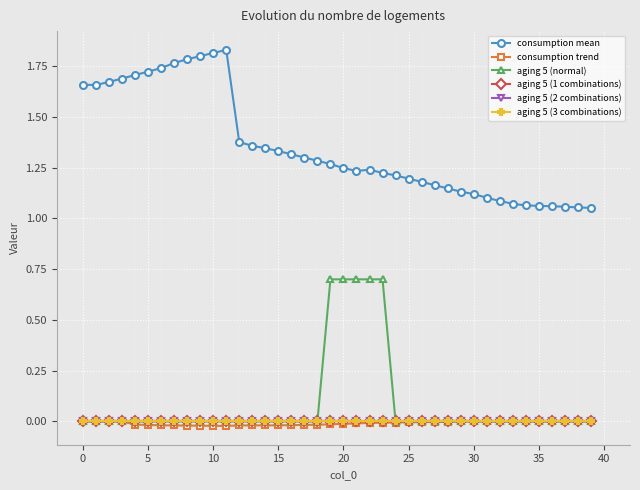

What is the average value of the consumption mean series?

1.4